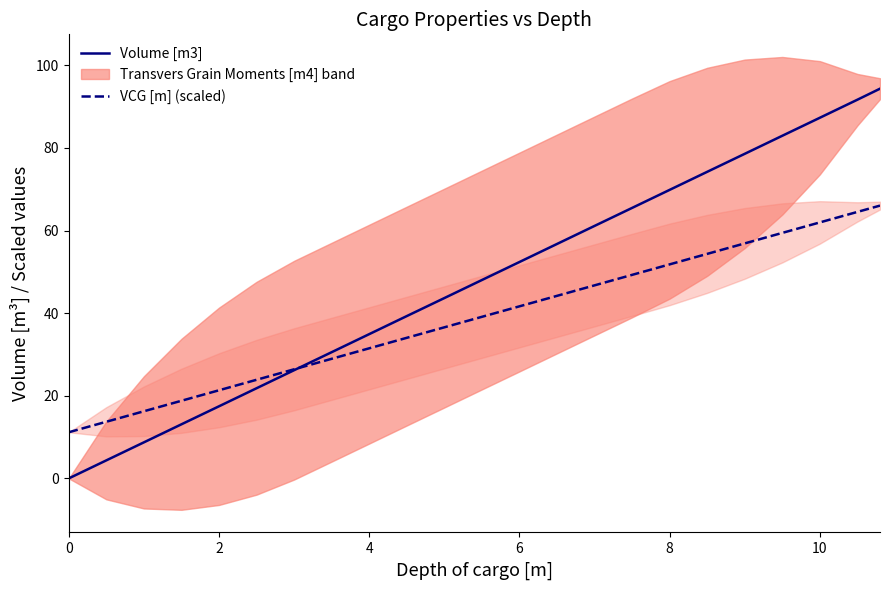

What is the maximum value for VCG [m] (scaled)?

66.0